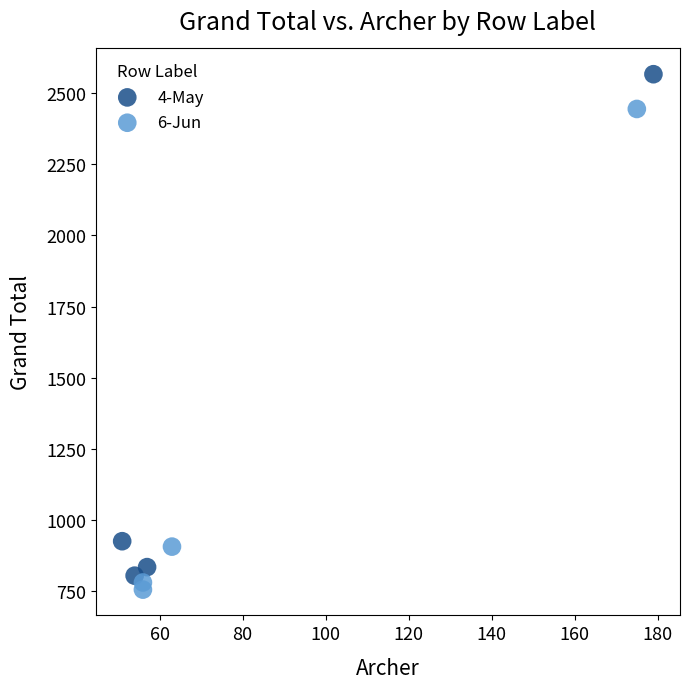

Which series contains the lowest Y value?

6-Jun